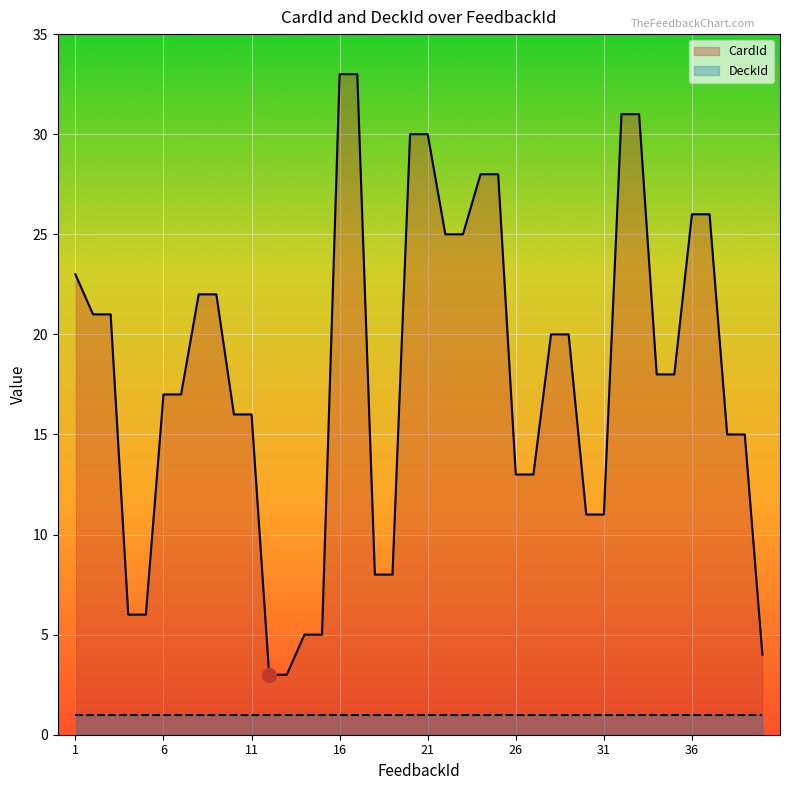

Reading left to right, extract all data points from this chart.

23	21	21	6	6	17	17	22	22	16	16	3	3	5	5	33	33	8	8	30	30	25	25	28	28	13	13	20	20	11	11	31	31	18	18	26	26	15	15	4